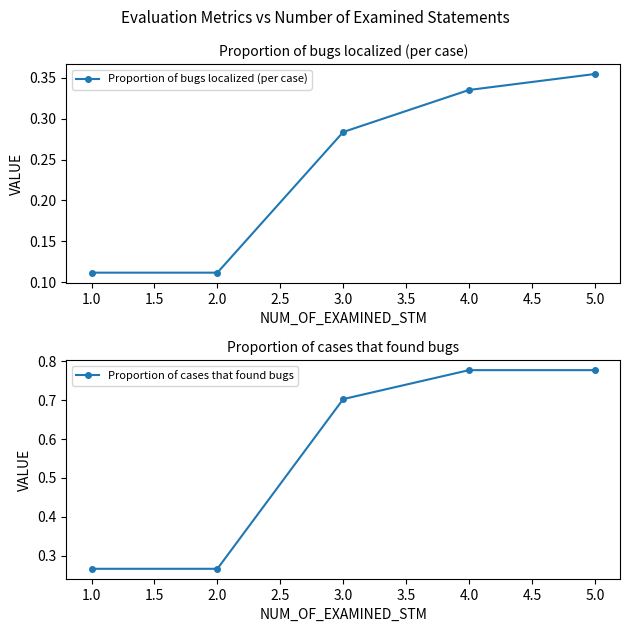

Which category has the highest value in the Proportion of bugs localized (per case) series?

5.0